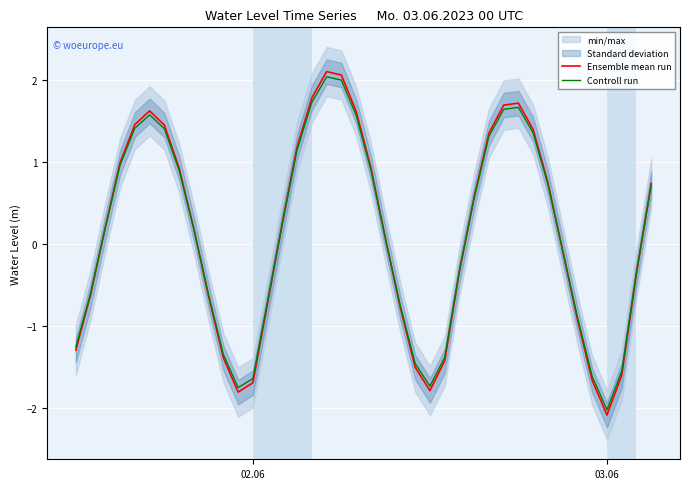

What is the minimum value for Controll run?

-2.0